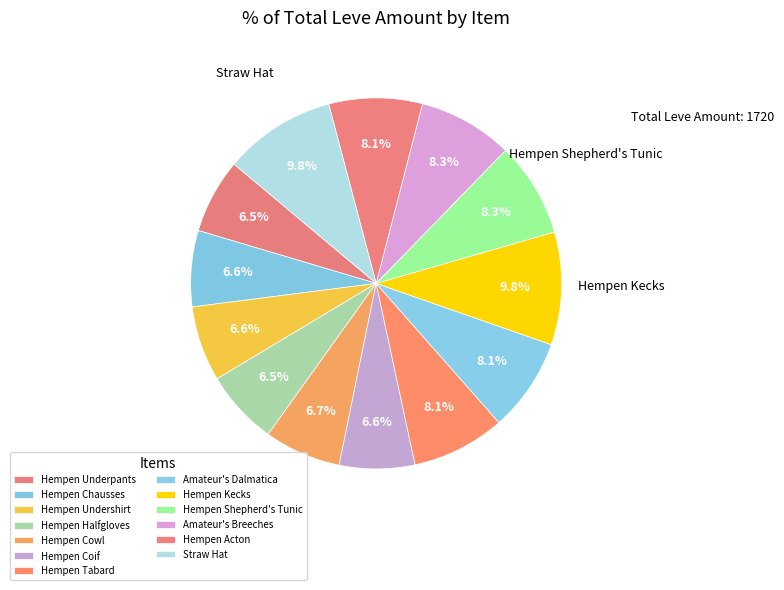

Is it true that Hempen Underpants is 7% of the pie?

True